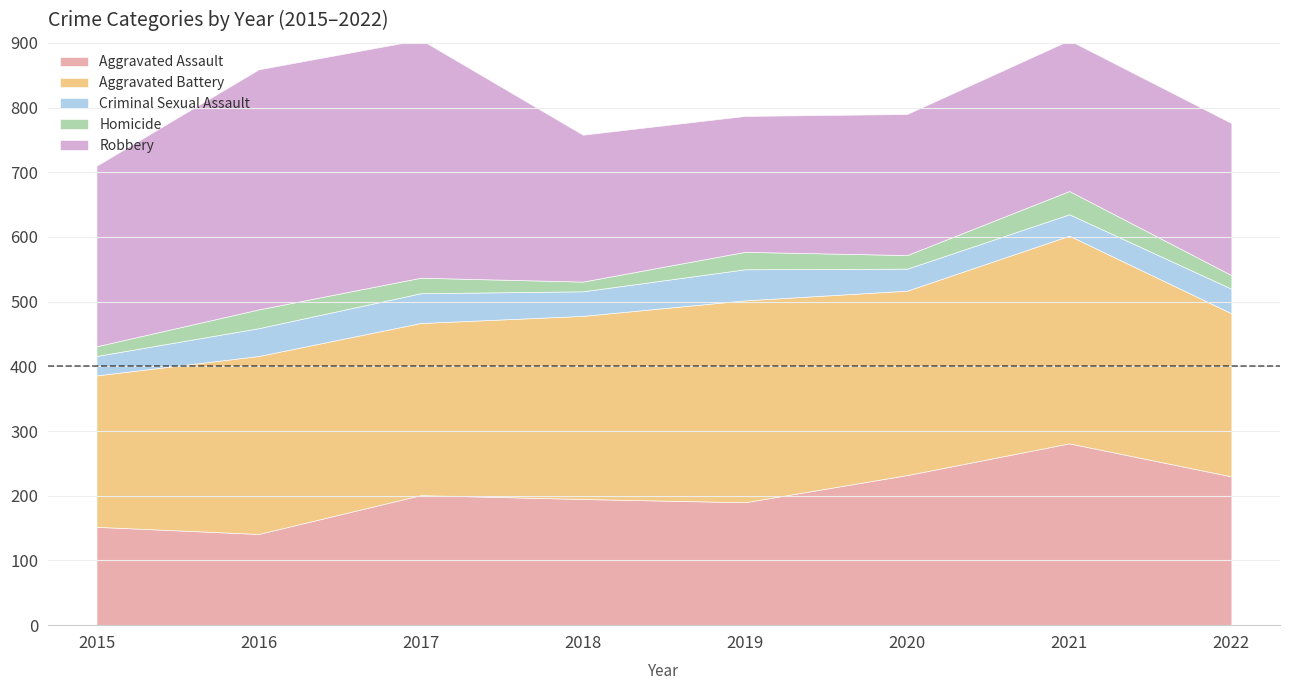

Which series has the largest total across all categories?

Aggravated Battery